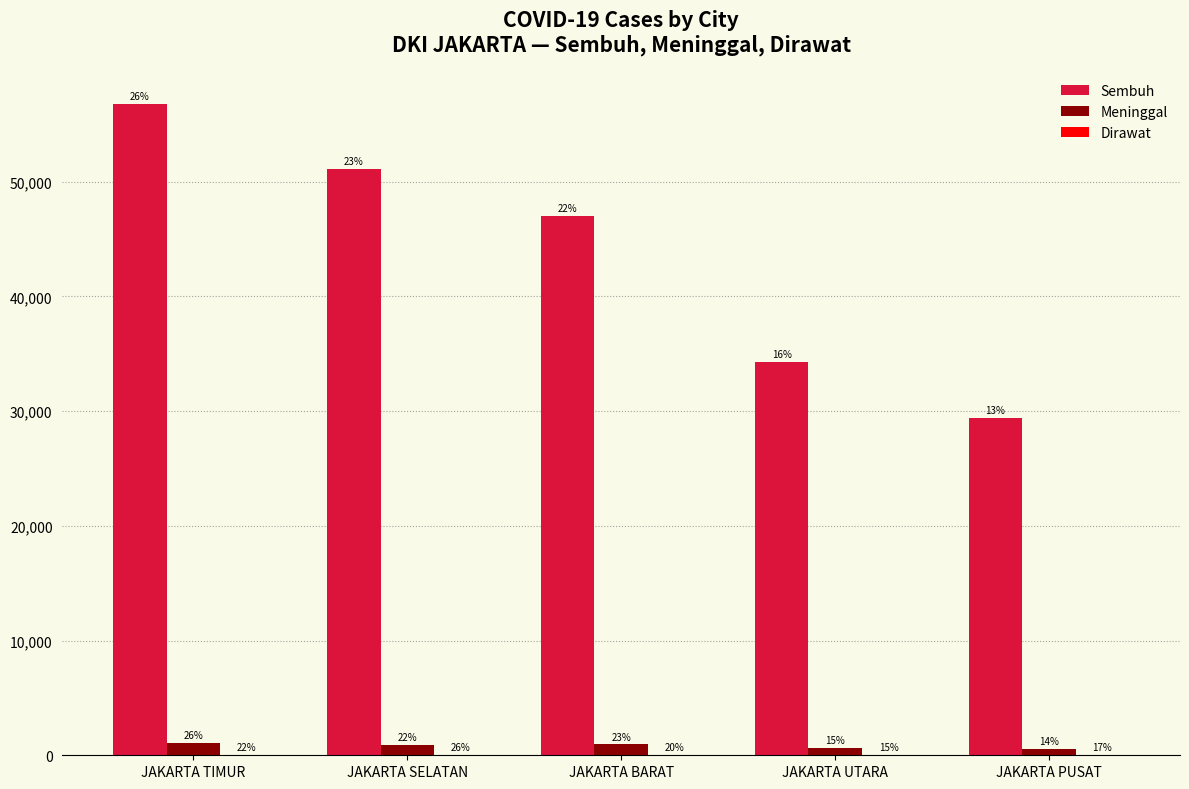

At which category is the sum across all series the highest?

JAKARTA TIMUR